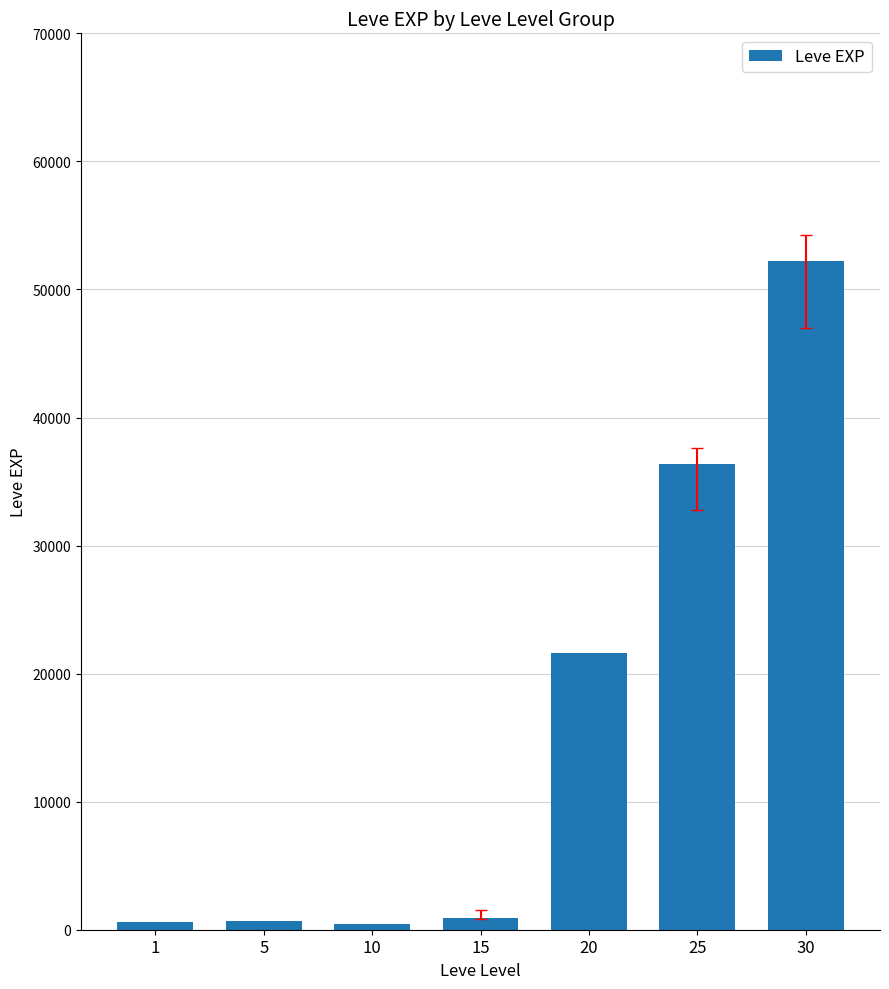

What is the sum of the values at 10 and 30?

52650